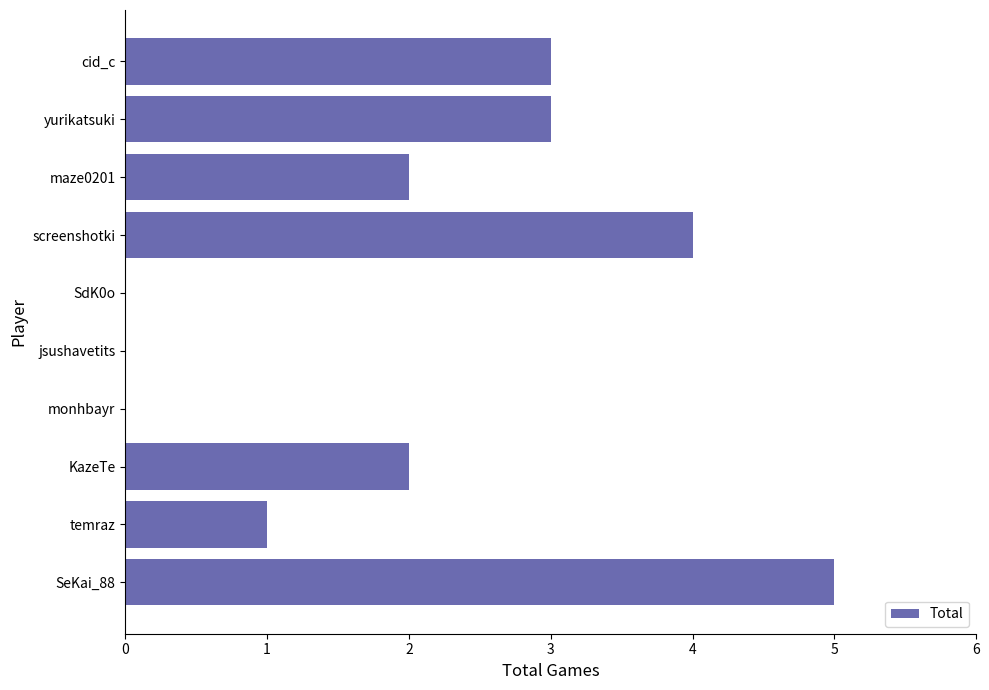

Count the values in the range 0 to 3.

8